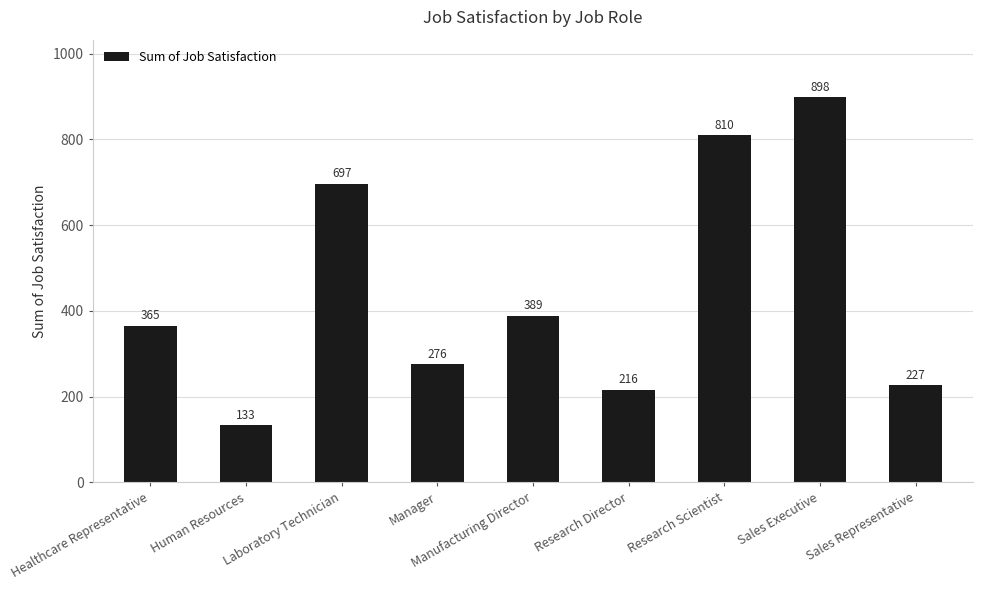

Reading left to right, list all the values displayed in this chart.

365	133	697	276	389	216	810	898	227